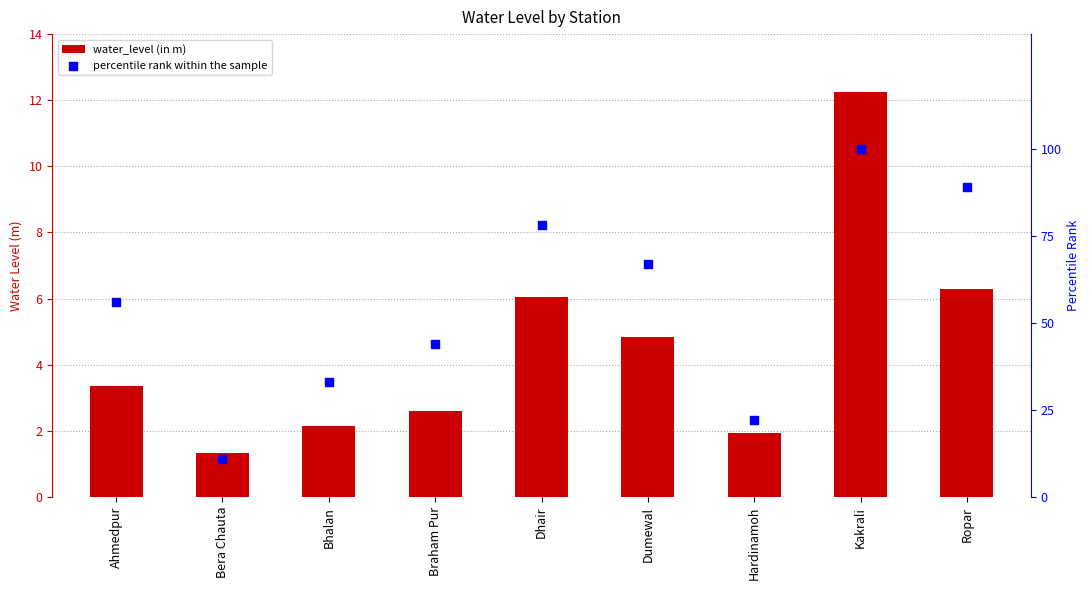

Which series contains the highest Y value?

percentile rank within the sample